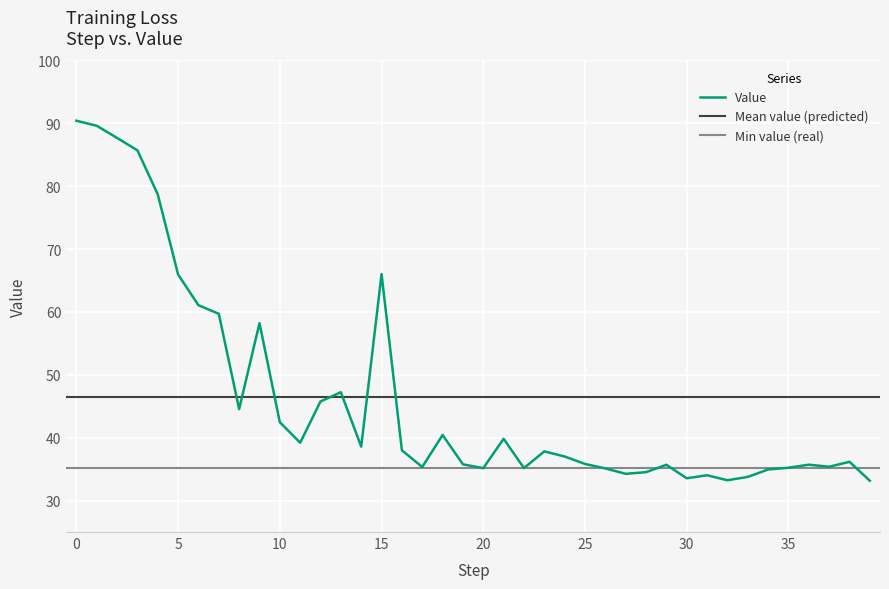

Which label corresponds to the smallest value in the chart?

39